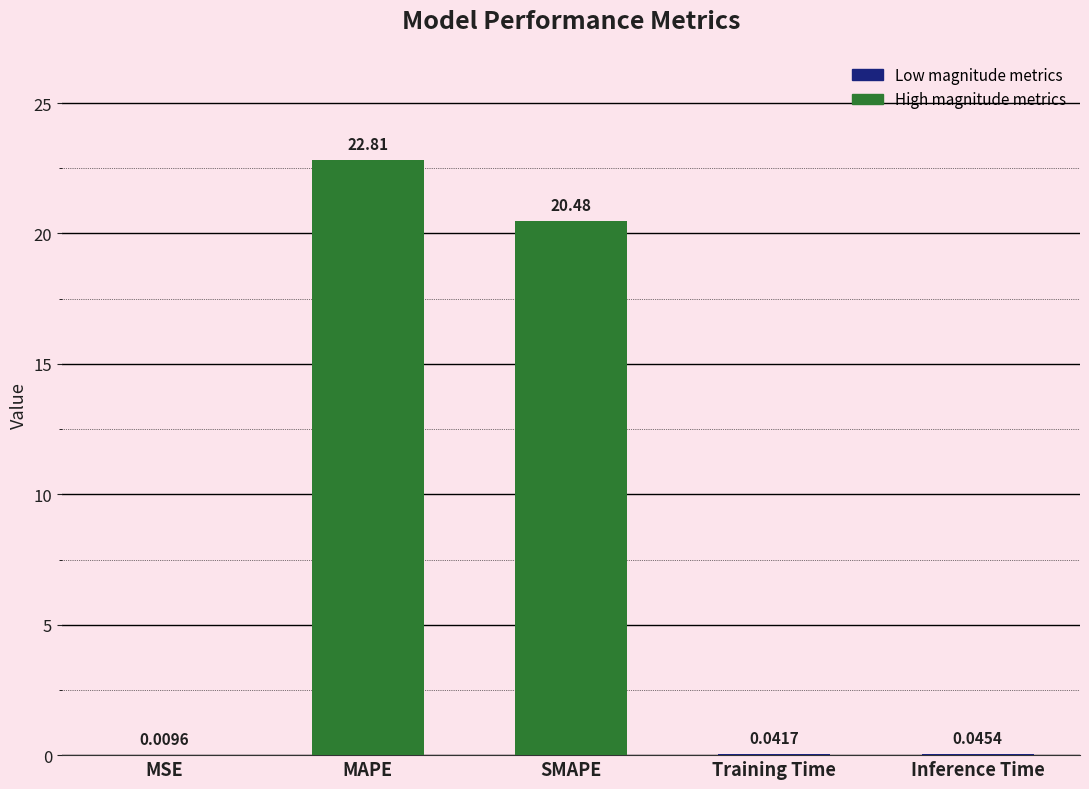

What is the sum of all values?

43.4